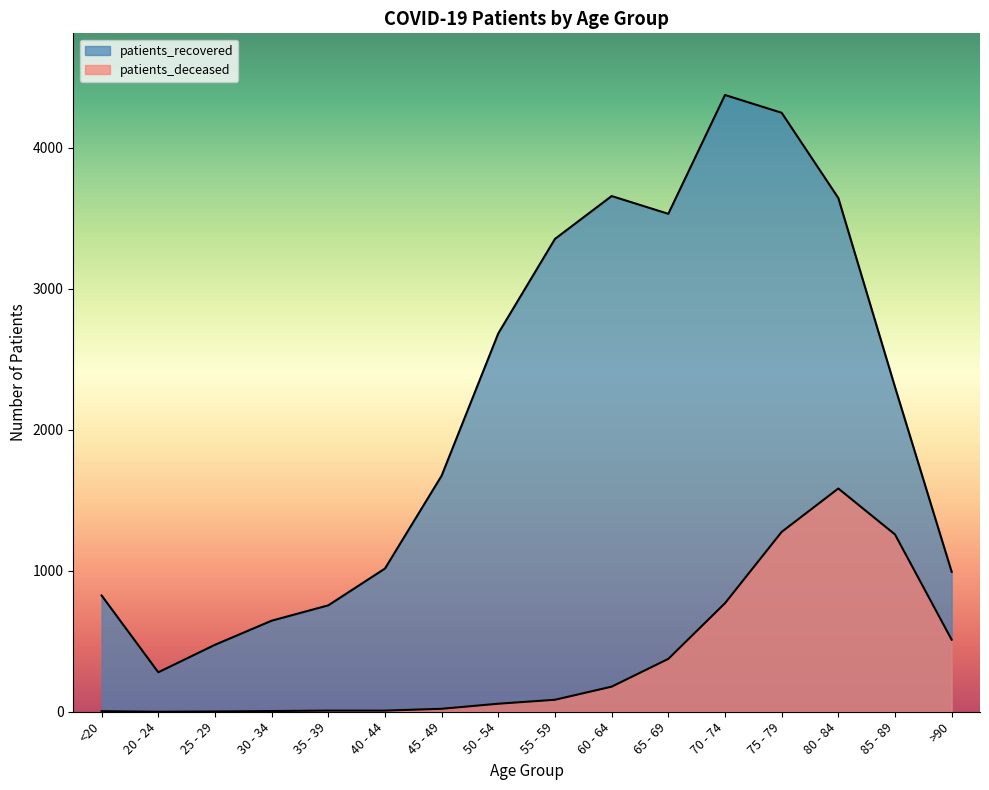

What are all the series names shown in the legend?

patients_deceased, patients_recovered